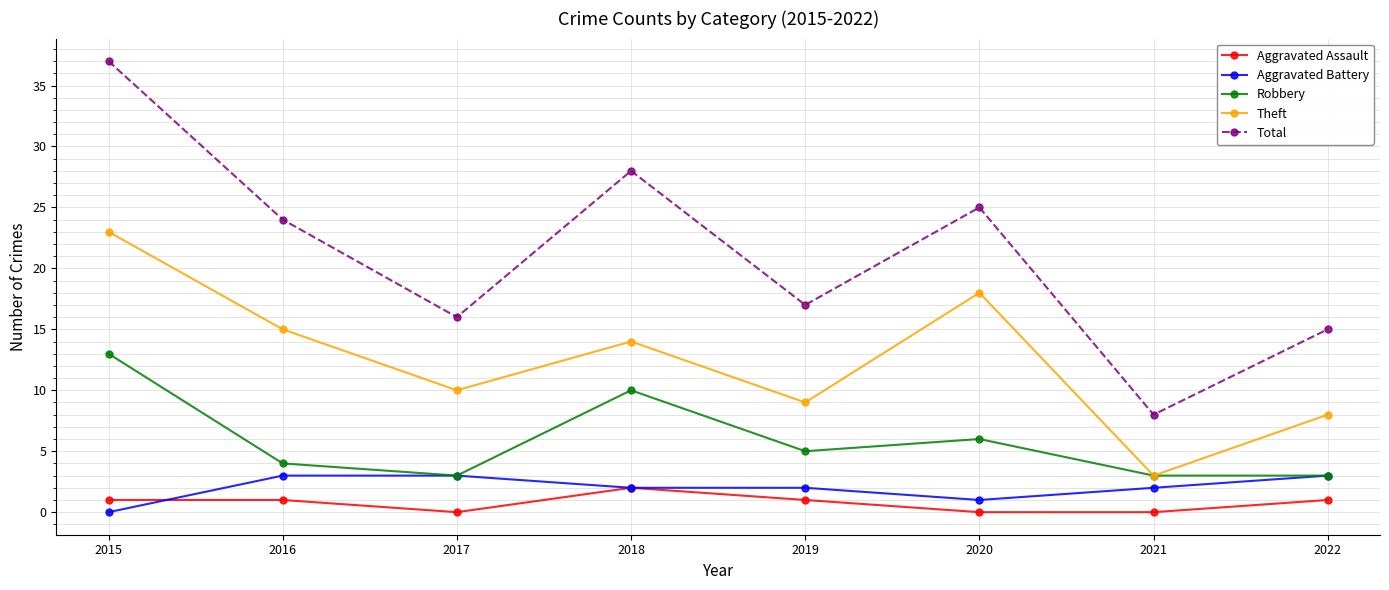

Read the Aggravated Battery value at 2021.

2